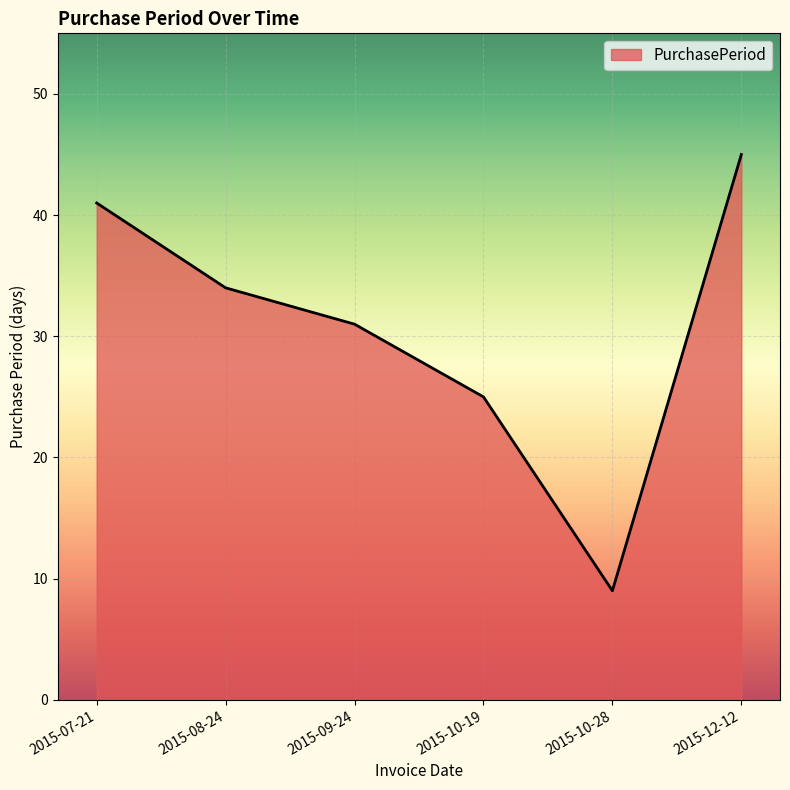

List the labels in order of value, smallest first.

2015-10-28, 2015-10-19, 2015-09-24, 2015-08-24, 2015-07-21, 2015-12-12